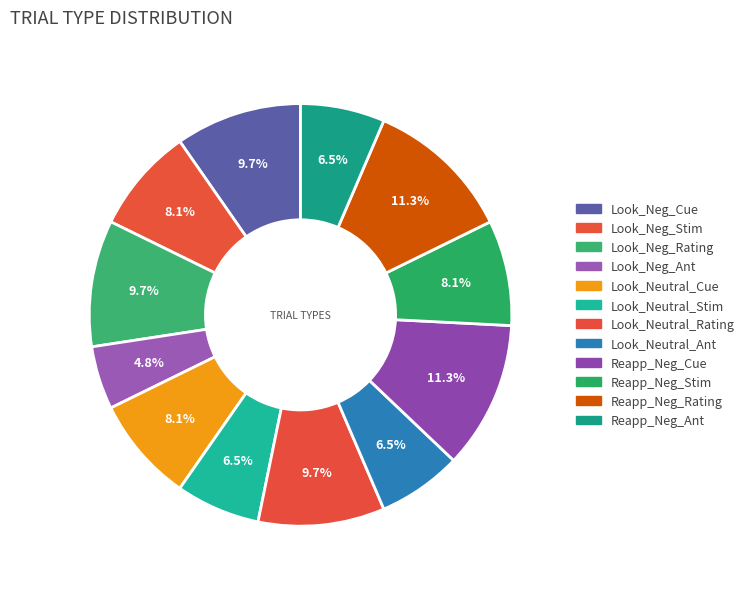

Rank the categories by value from highest to lowest.

Reapp_Neg_Cue, Reapp_Neg_Rating, Look_Neg_Cue, Look_Neg_Rating, Look_Neutral_Rating, Look_Neg_Stim, Look_Neutral_Cue, Reapp_Neg_Stim, Look_Neutral_Stim, Look_Neutral_Ant, Reapp_Neg_Ant, Look_Neg_Ant